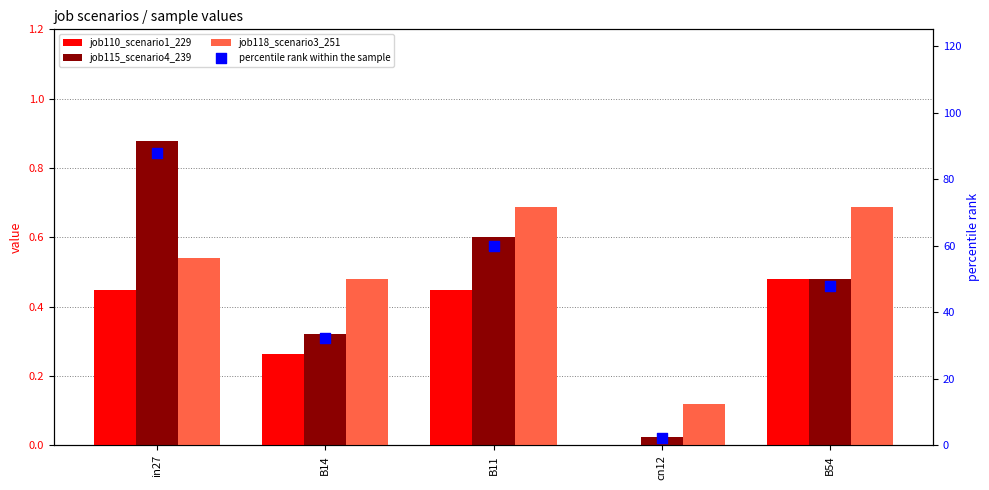

Is the value of percentile rank within the sample at in27 greater than the value of job115_scenario4_239 at B14?

Yes